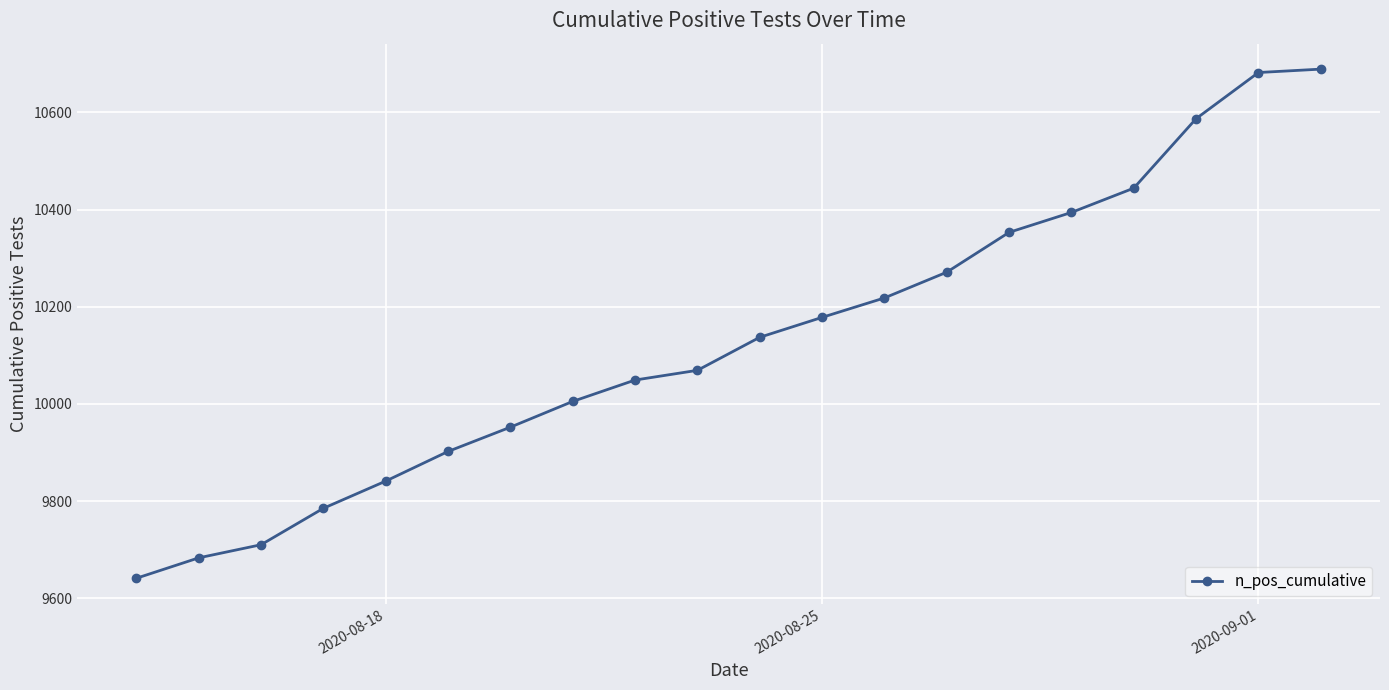

What is the average value?

10130